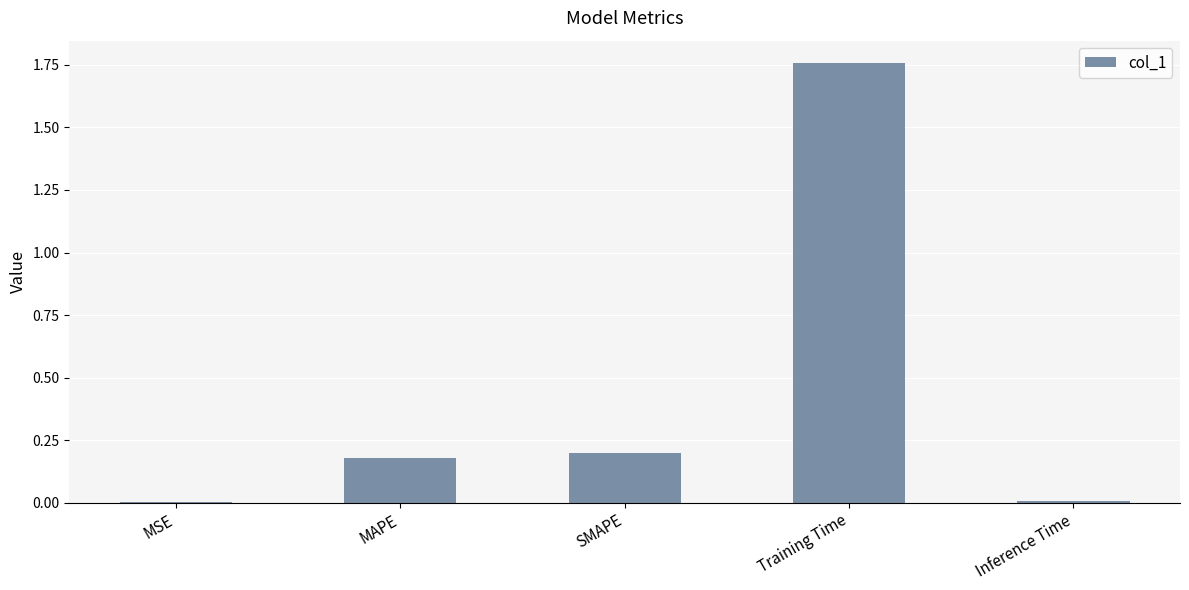

What is the sum of all values?

2.1